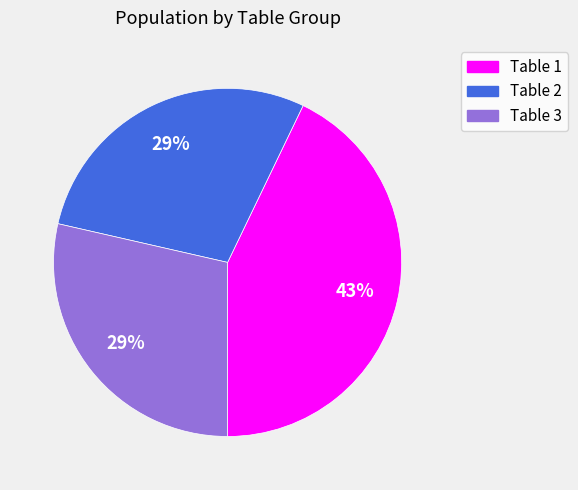

The Table 2 slice represents 37% of the pie. True or false?

False